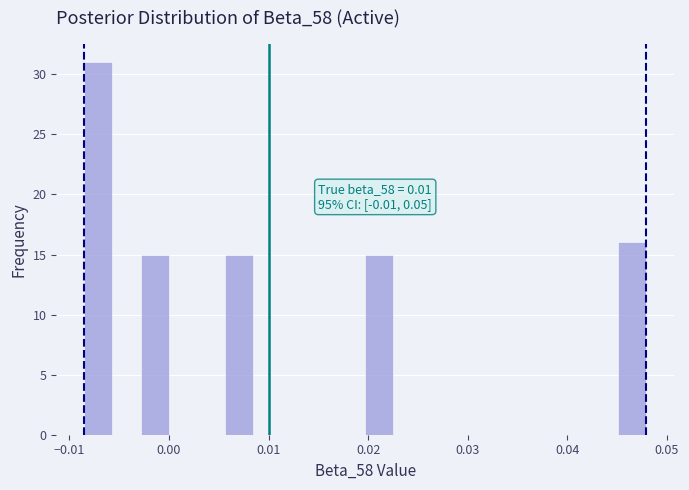

Read against the x-axis, roughly where is the centre of the tallest bar?

-0.007